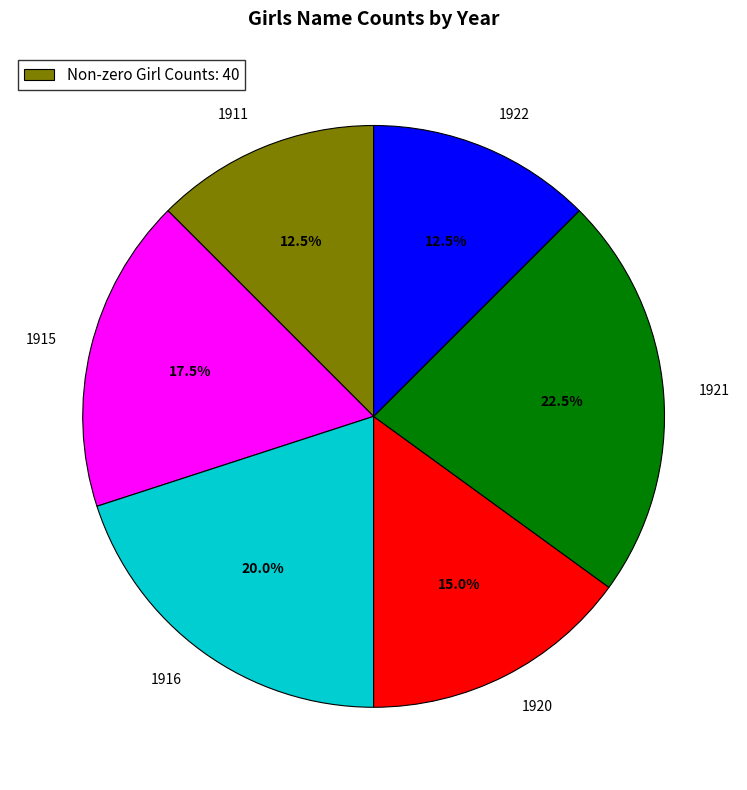

How much of the chart is everything except 1921?

77.5%